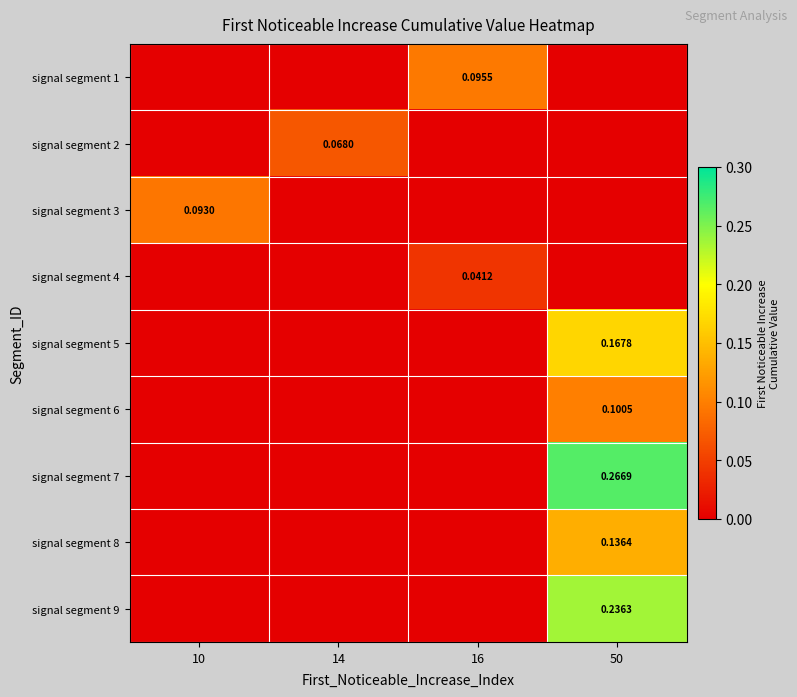

How many data points in signal segment 3 are above 0?

1